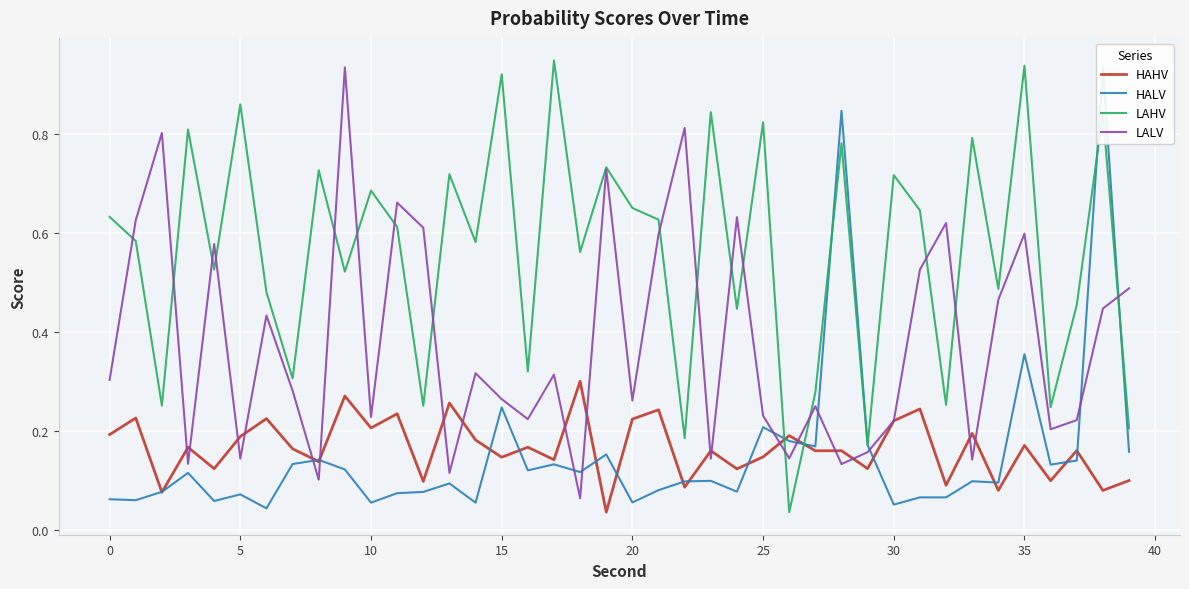

Which series ends up on top after the final intersection of LALV and HAHV?

LALV